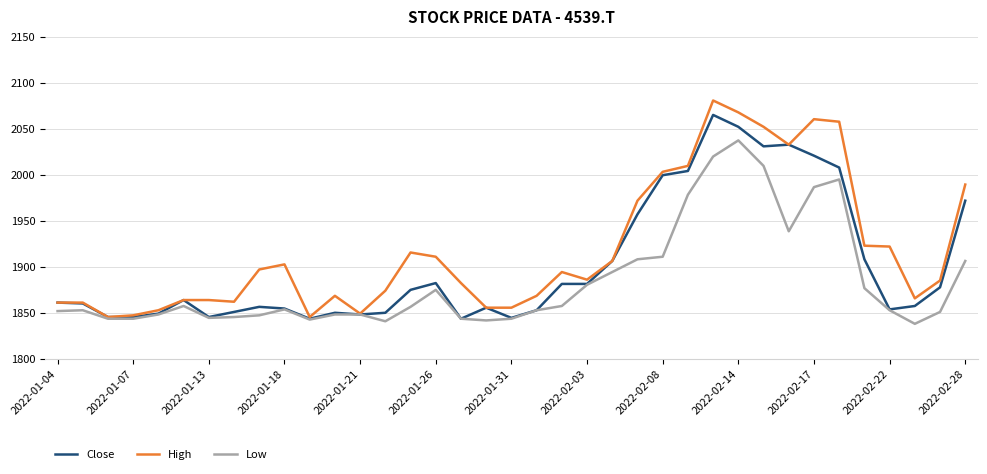

What is the lowest value of the Low series?

1838.1